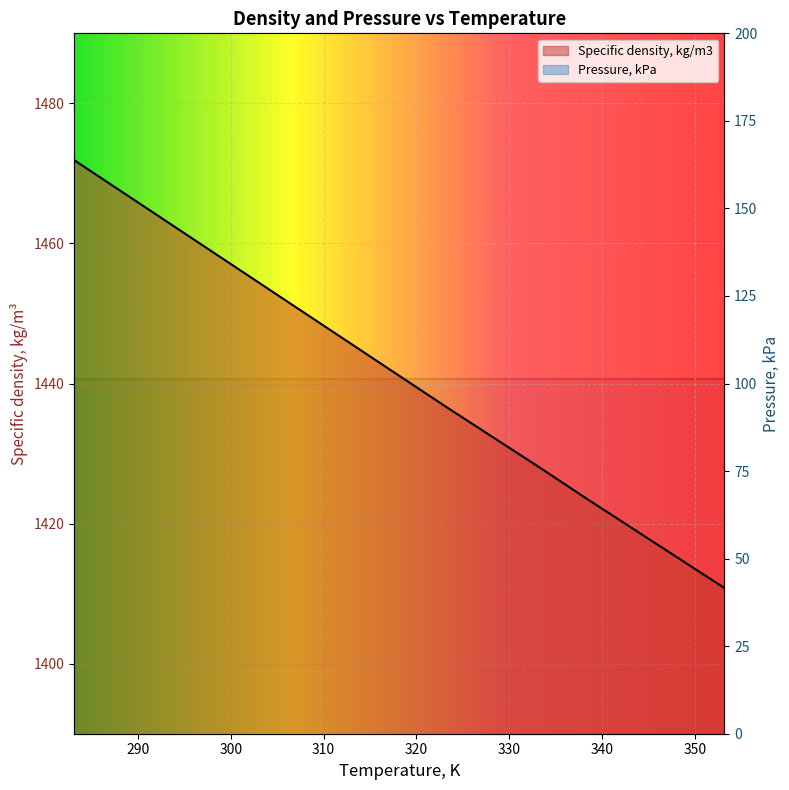

What is the value of the 2nd point from the left?

1467.5